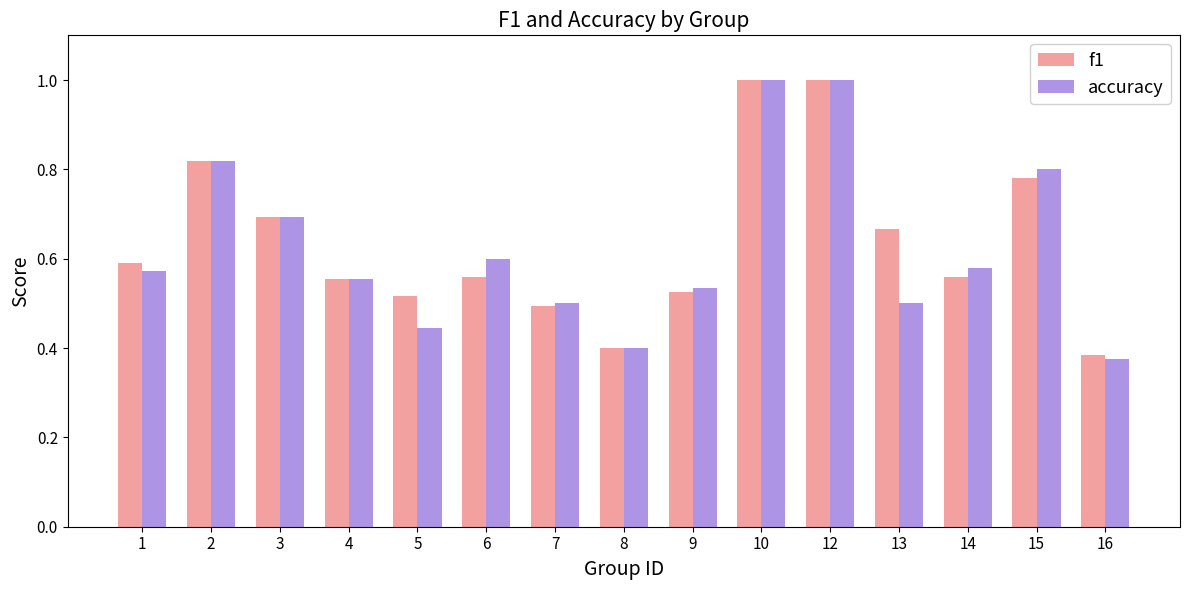

The accuracy series shows 1.5 at 10. True or false?

False